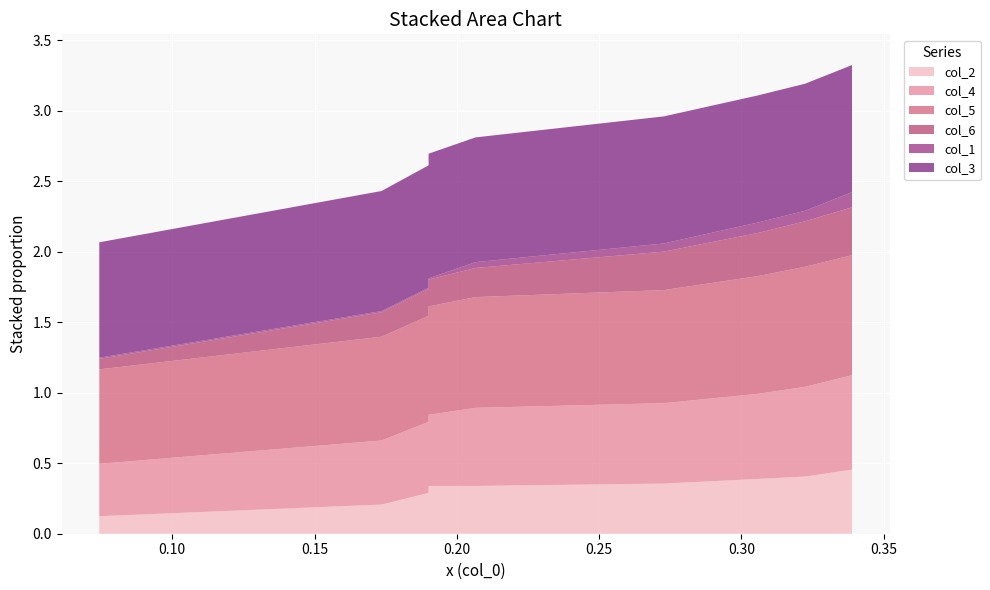

Reading right to left, list all the values displayed in this chart.

col_2: 0.5	0.5	0.4	0.4	0.4	0.3	0.3	0.3	0.2	0.1
col_4: 0.7	0.7	0.6	0.6	0.6	0.6	0.5	0.5	0.5	0.4
col_5: 0.9	0.9	0.9	0.8	0.8	0.8	0.8	0.8	0.7	0.7
col_6: 0.3	0.3	0.3	0.3	0.3	0.2	0.2	0.2	0.2	0.1
col_1: 0.1	0.1	0.1	0.1	0.1	0.0	0.0	0.0	0.0	0.0
col_3: 0.9	0.9	0.9	0.9	0.9	0.9	0.9	0.9	0.9	0.8